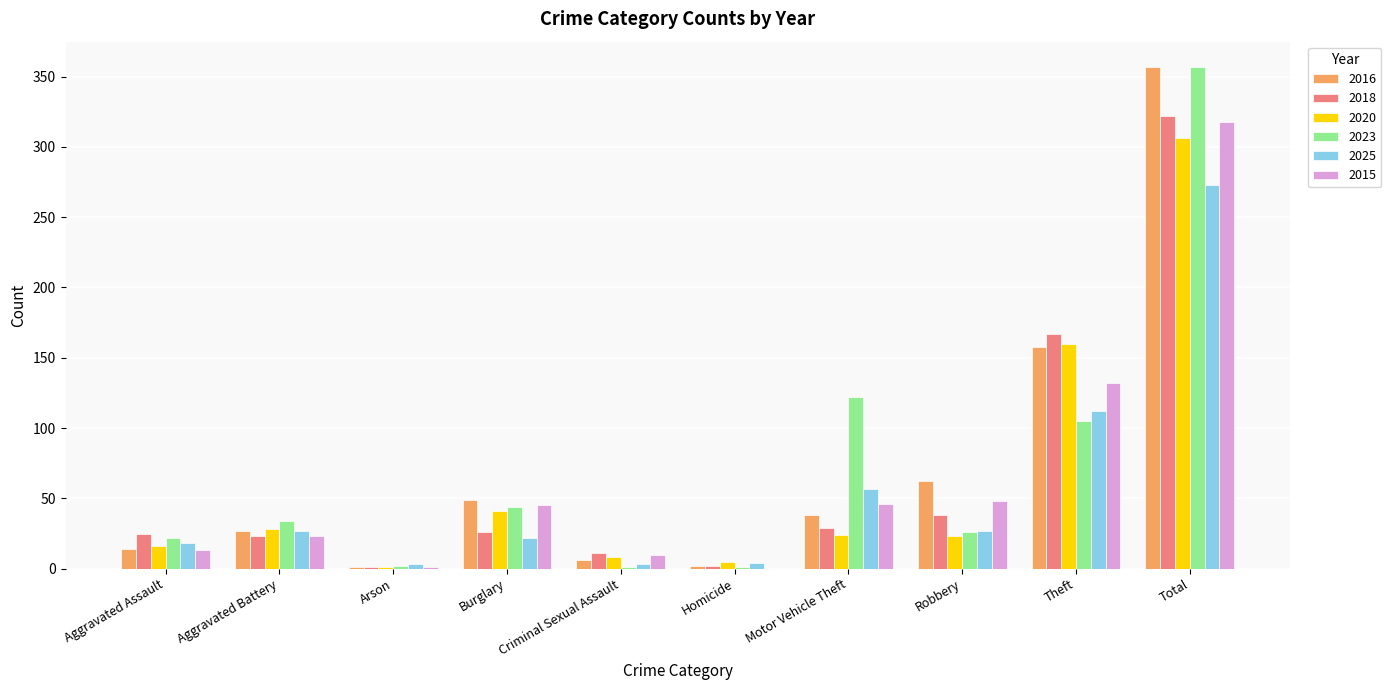

What is the spread (max minus min) of values at Homicide?

5